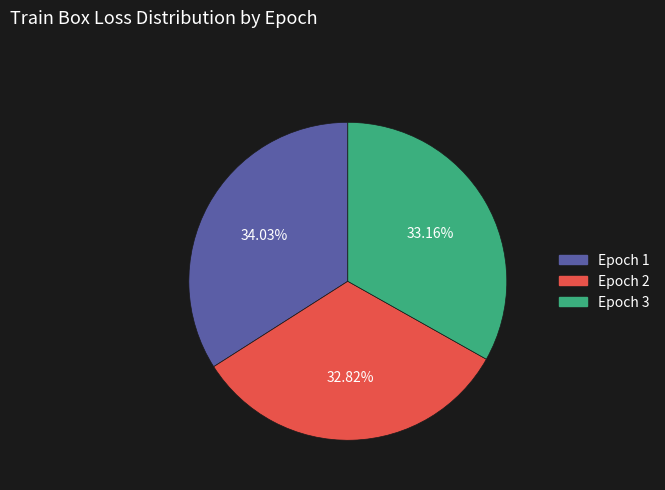

How many segments does this pie chart have?

3